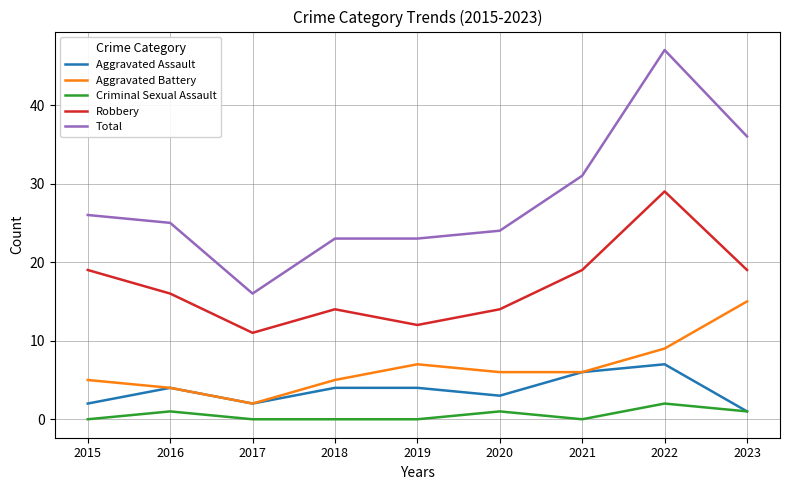

Which series has the largest total across all categories?

Total